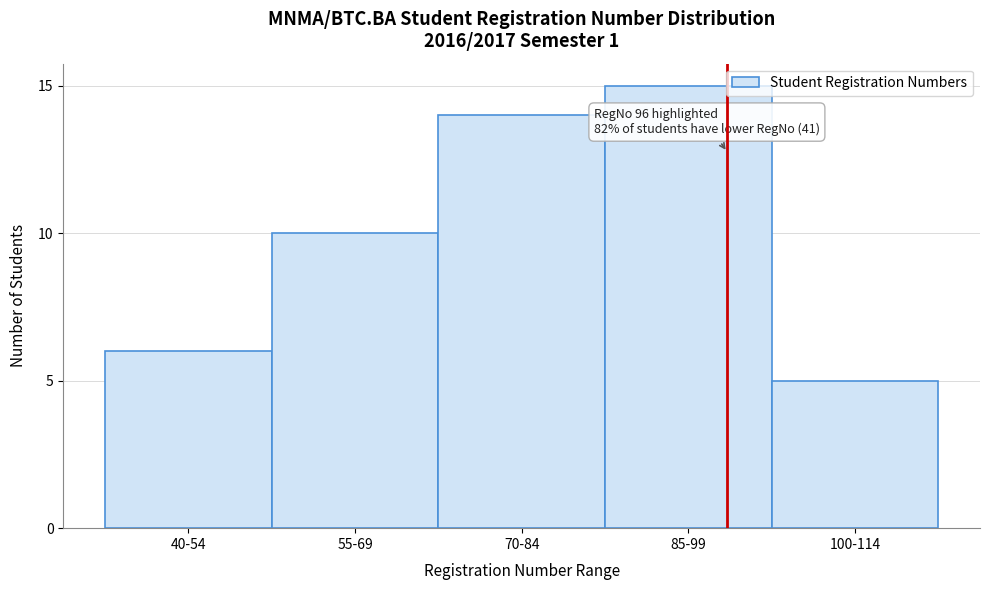

Reading right to left, extract all data points from this chart.

5	15	14	10	6